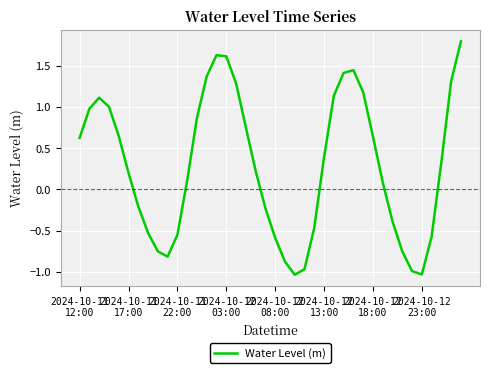

What is the maximum value shown in the chart?

1.8